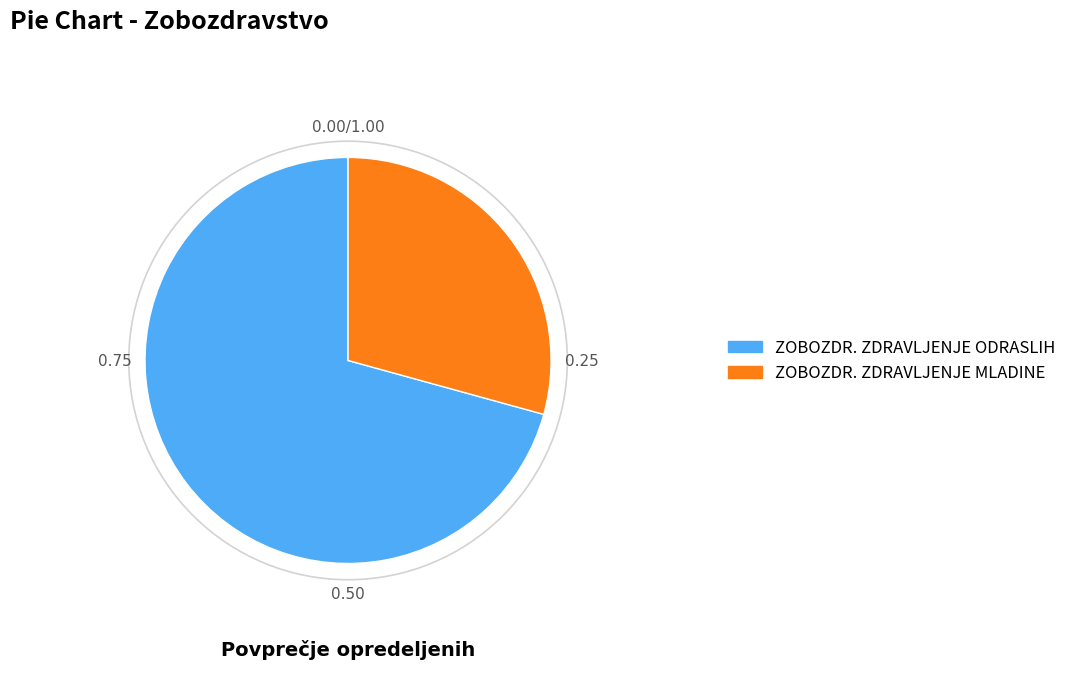

Does any single category account for the majority?

Yes